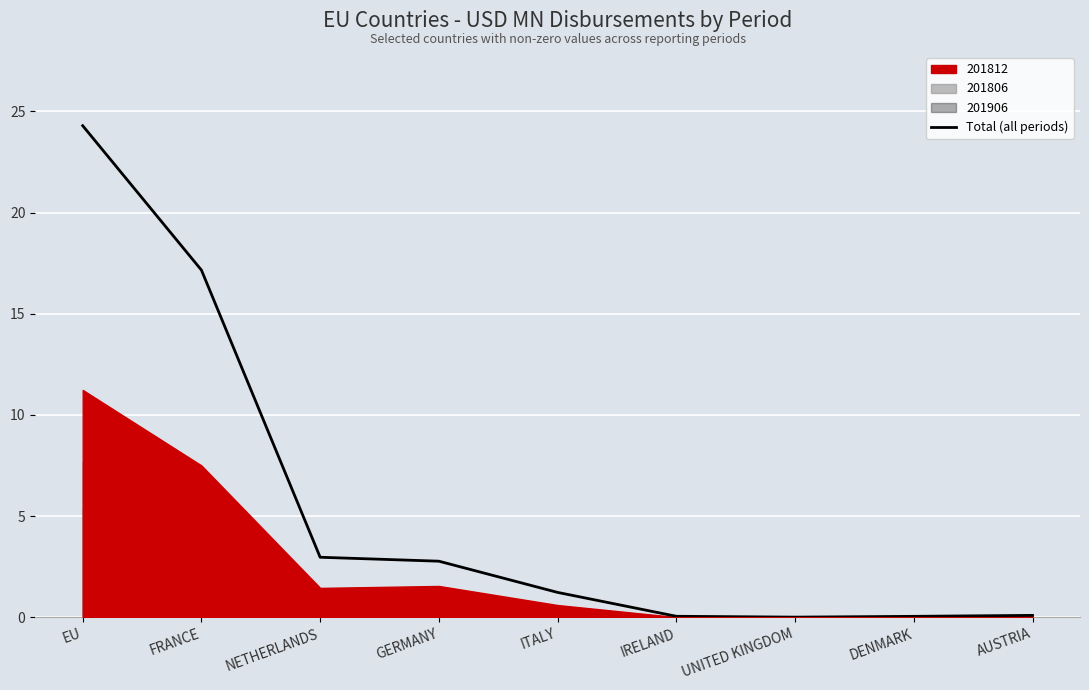

What is the label of the 5th point from the left?

ITALY